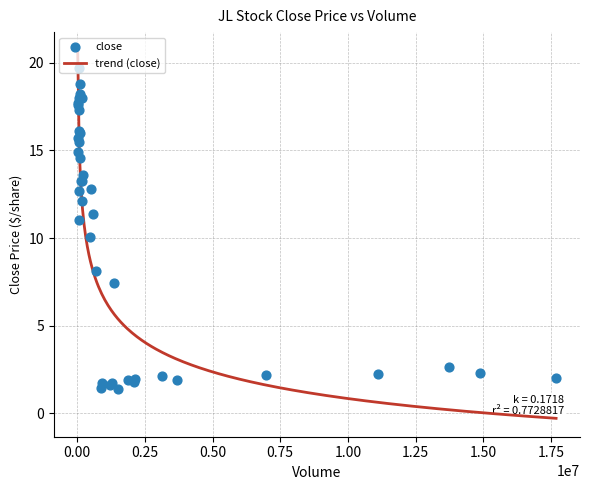

What is the change in value from 16 to 33?

-17.0